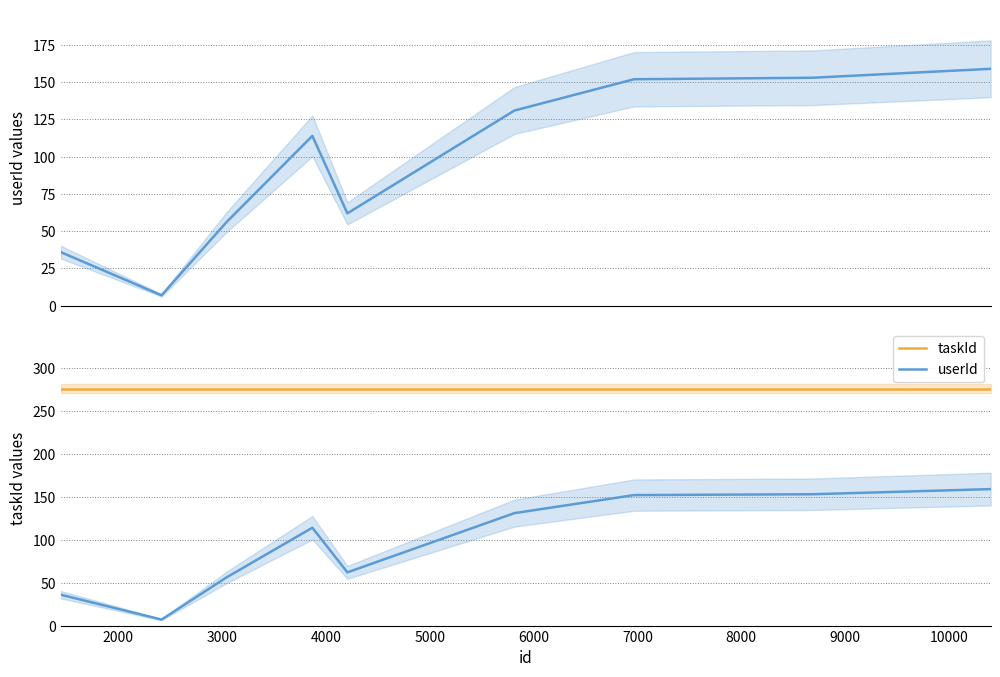

What is the smallest value displayed?

7